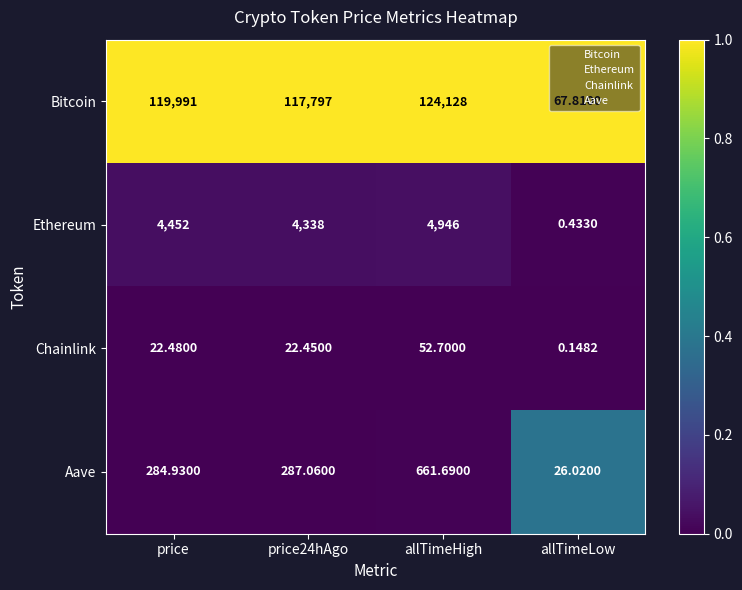

Is the value of Chainlink at allTimeLow greater than the value of Ethereum at allTimeLow?

No